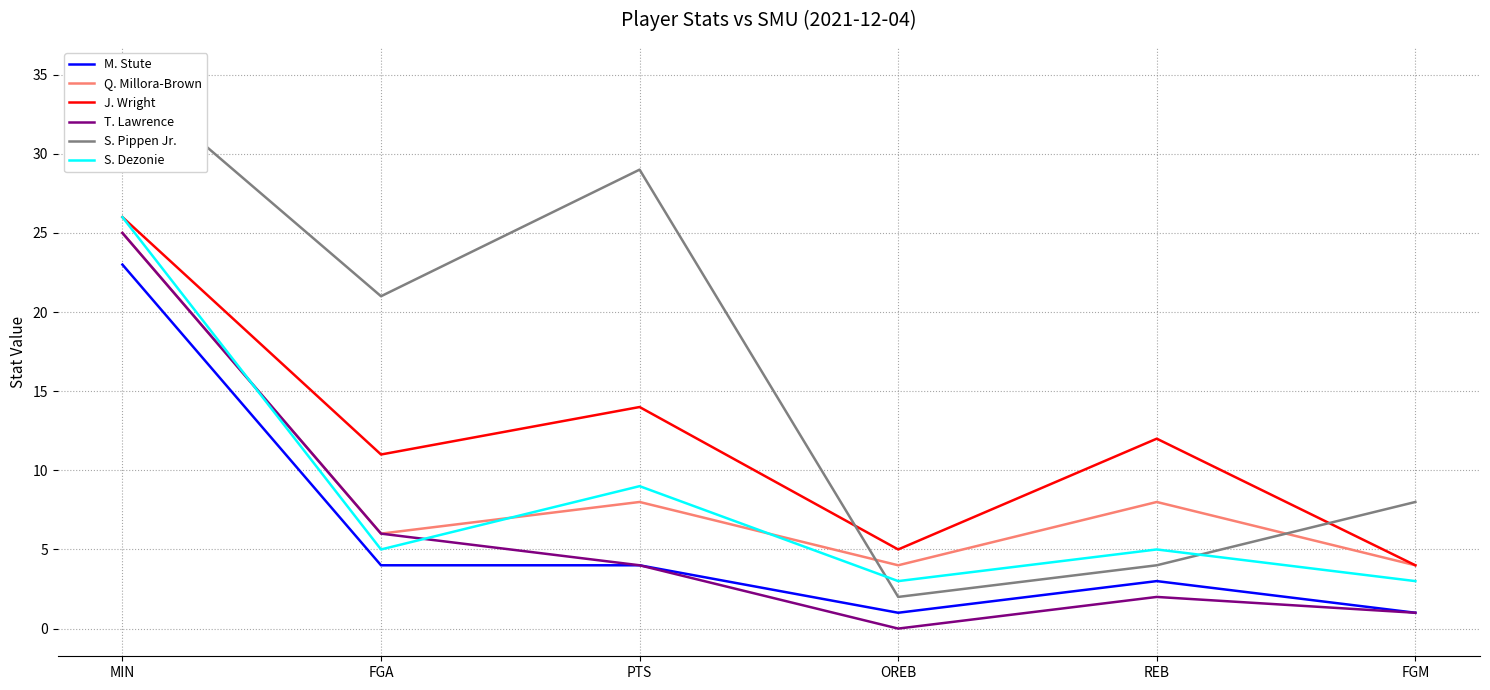

Is the value of S. Pippen Jr. at PTS greater than the value of M. Stute at MIN?

Yes